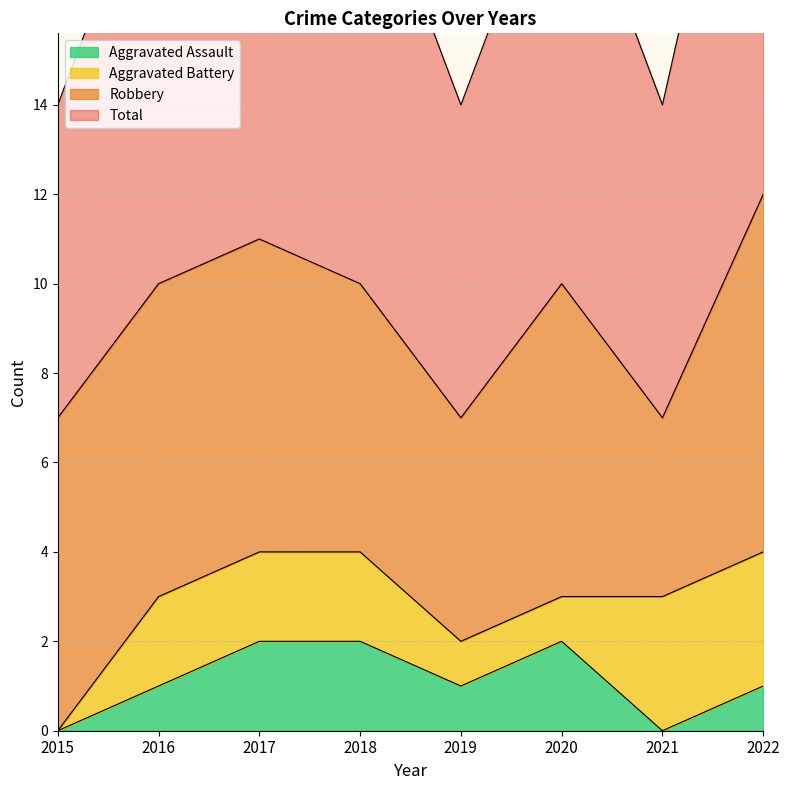

True or false: Aggravated Assault and Total intersect in this chart.

False